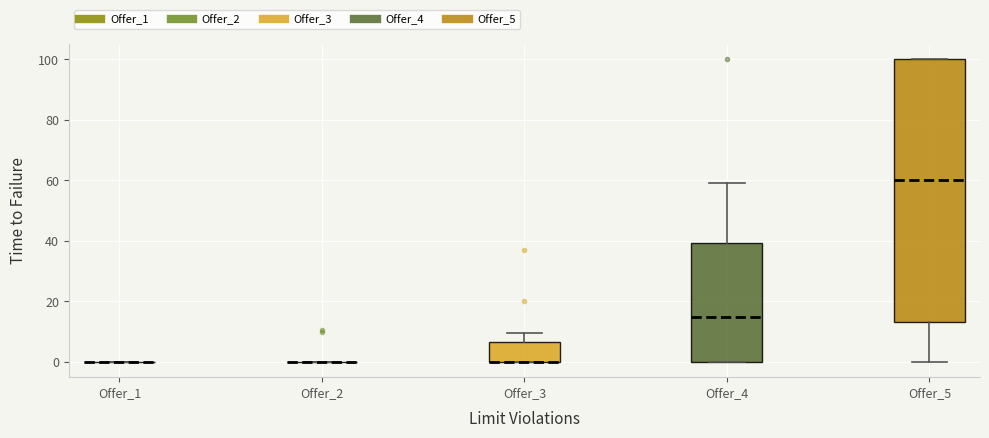

Reading left to right, read every box against the y-axis: the position of its median line, the range the box covers, and the ends of its whiskers. The values are not printed on the chart, so give them approximately, as read against the axis.

Offer_1: box collapsed to a line at 0, whiskers 0 to 0
Offer_2: box collapsed to a line at 0, whiskers 0 to 0
Offer_3: median 0 (drawn on the box's lower edge), box 0 to 6, whiskers 0 to 10
Offer_4: median 14, box 0 to 40, whiskers 0 to 60
Offer_5: median 60, box 14 to 100, whiskers 0 to 100